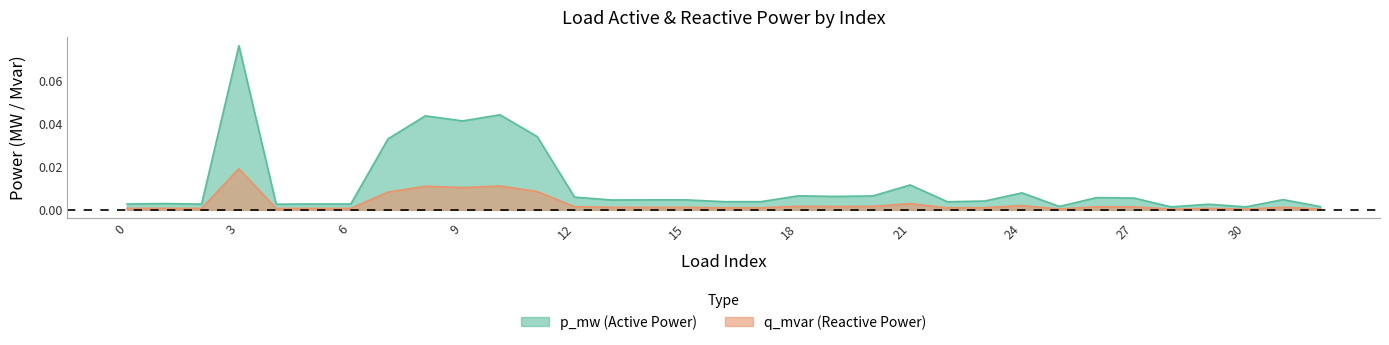

Reading left to right, what are all the values shown in this chart?

p_mw: 0.0	0.0	0.0	0.1	0.0	0.0	0.0	0.0	0.0	0.0	0.0	0.0	0.0	0.0	0.0	0.0	0.0	0.0	0.0	0.0	0.0	0.0	0.0	0.0	0.0	0.0	0.0	0.0	0.0	0.0	0.0	0.0	0.0
q_mvar: 0.0	0.0	0.0	0.0	0.0	0.0	0.0	0.0	0.0	0.0	0.0	0.0	0.0	0.0	0.0	0.0	0.0	0.0	0.0	0.0	0.0	0.0	0.0	0.0	0.0	0.0	0.0	0.0	0.0	0.0	0.0	0.0	0.0